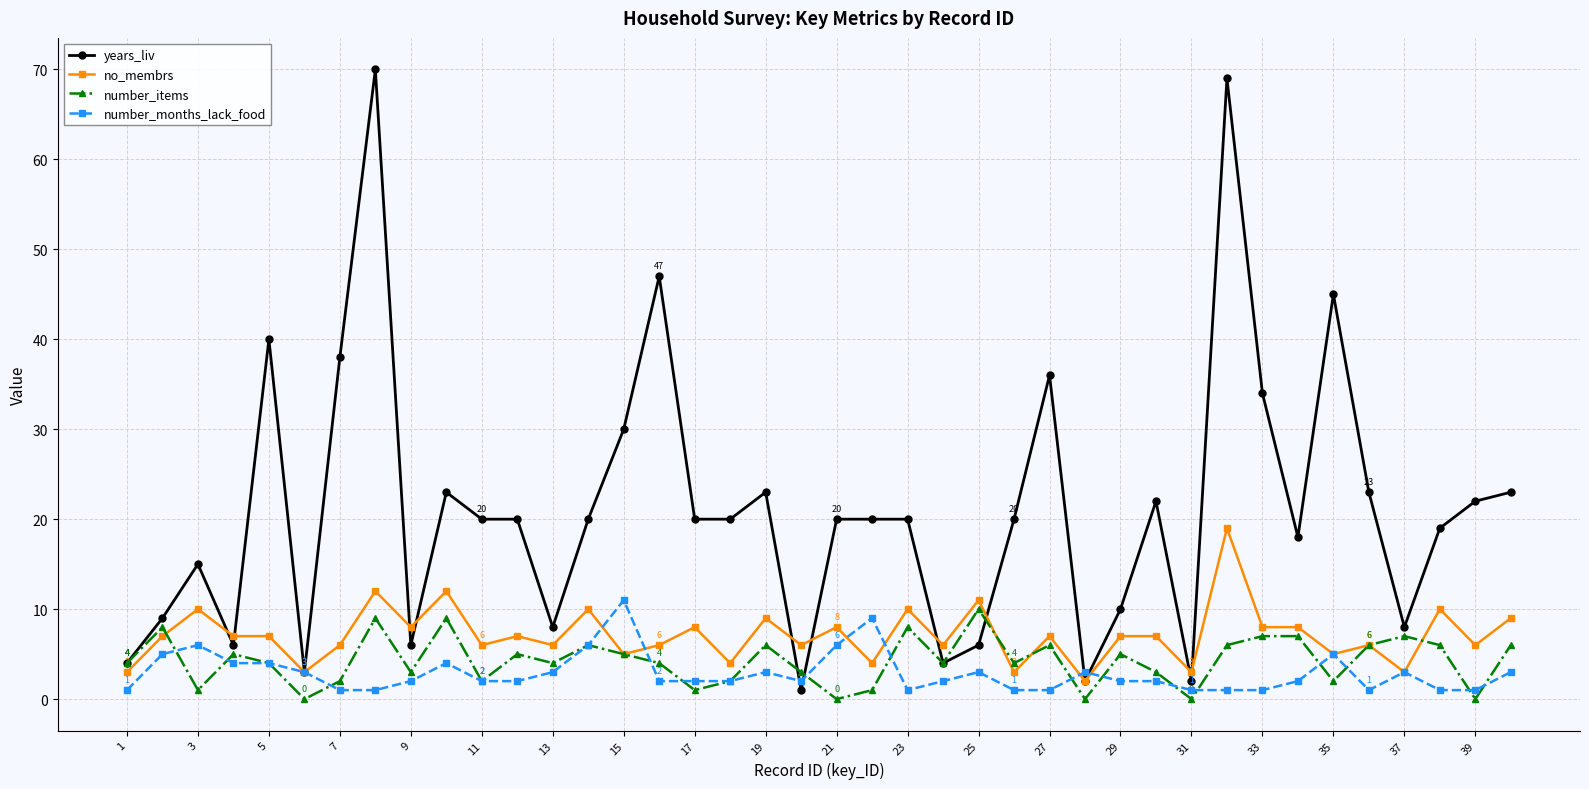

What is the value of the number_months_lack_food point at the 21st from the left?

6